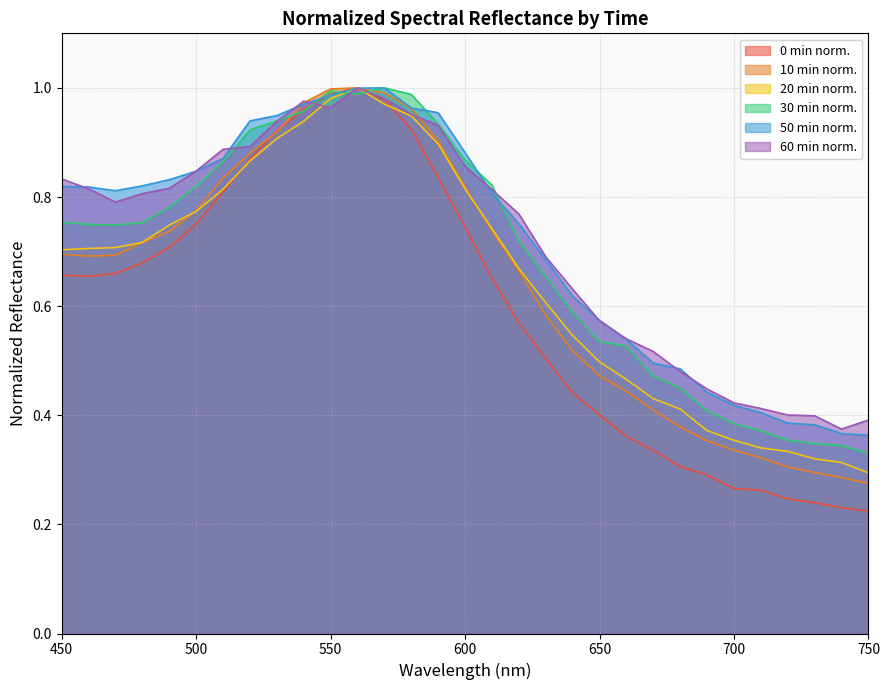

Reading right to left, extract all data points from this chart.

0min_normalized: 750=0.2	740=0.2	730=0.2	720=0.2	710=0.3	700=0.3	690=0.3	680=0.3	670=0.3	660=0.4	650=0.4	640=0.4	630=0.5	620=0.6	610=0.7	600=0.7	590=0.8	580=0.9	570=1.0	560=1.0	550=1.0	540=1.0	530=0.9	520=0.9	510=0.8	500=0.8	490=0.7	480=0.7	470=0.7	460=0.7	450=0.7
10min_normalized: 750=0.3	740=0.3	730=0.3	720=0.3	710=0.3	700=0.3	690=0.4	680=0.4	670=0.4	660=0.4	650=0.5	640=0.5	630=0.6	620=0.7	610=0.7	600=0.8	590=0.9	580=1.0	570=1.0	560=1.0	550=1.0	540=1.0	530=0.9	520=0.9	510=0.8	500=0.8	490=0.7	480=0.7	470=0.7	460=0.7	450=0.7
20min_normalized: 750=0.3	740=0.3	730=0.3	720=0.3	710=0.3	700=0.4	690=0.4	680=0.4	670=0.4	660=0.5	650=0.5	640=0.5	630=0.6	620=0.7	610=0.7	600=0.8	590=0.9	580=0.9	570=1.0	560=1.0	550=1.0	540=0.9	530=0.9	520=0.9	510=0.8	500=0.8	490=0.7	480=0.7	470=0.7	460=0.7	450=0.7
30min_normalized: 750=0.3	740=0.3	730=0.3	720=0.4	710=0.4	700=0.4	690=0.4	680=0.4	670=0.5	660=0.5	650=0.5	640=0.6	630=0.7	620=0.7	610=0.8	600=0.9	590=0.9	580=1.0	570=1.0	560=1.0	550=1.0	540=1.0	530=0.9	520=0.9	510=0.9	500=0.8	490=0.8	480=0.8	470=0.7	460=0.7	450=0.8
50min_normalized: 750=0.4	740=0.4	730=0.4	720=0.4	710=0.4	700=0.4	690=0.4	680=0.5	670=0.5	660=0.5	650=0.6	640=0.6	630=0.7	620=0.8	610=0.8	600=0.9	590=1.0	580=1.0	570=1.0	560=1.0	550=1.0	540=1.0	530=0.9	520=0.9	510=0.9	500=0.8	490=0.8	480=0.8	470=0.8	460=0.8	450=0.8
60min_normalized: 750=0.4	740=0.4	730=0.4	720=0.4	710=0.4	700=0.4	690=0.4	680=0.5	670=0.5	660=0.5	650=0.6	640=0.6	630=0.7	620=0.8	610=0.8	600=0.9	590=0.9	580=1.0	570=1.0	560=1.0	550=1.0	540=1.0	530=0.9	520=0.9	510=0.9	500=0.8	490=0.8	480=0.8	470=0.8	460=0.8	450=0.8